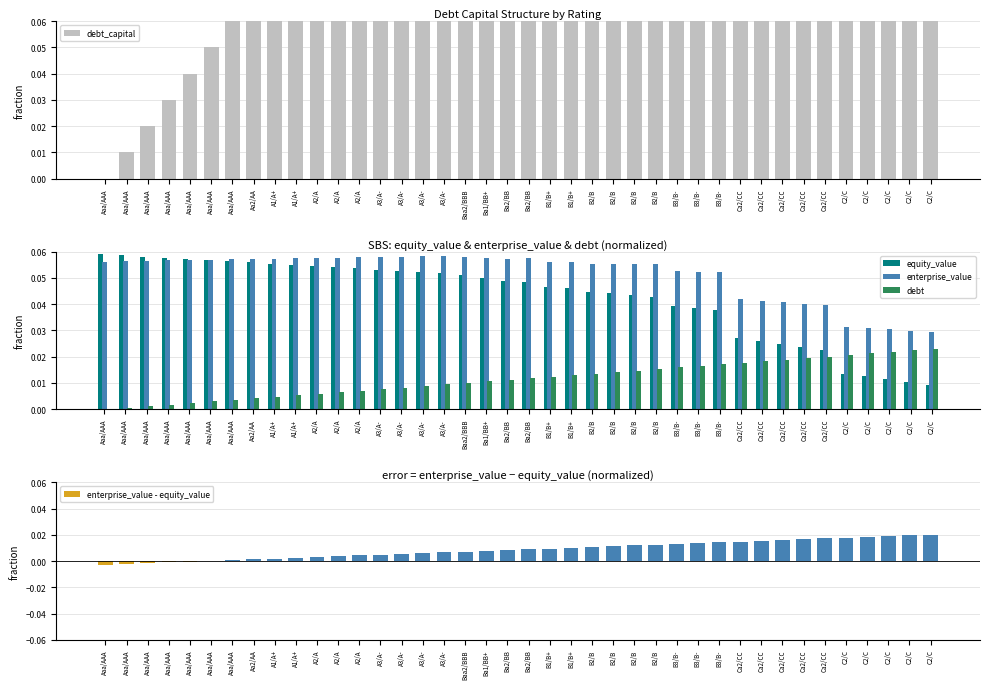

Between A1/A+ and A2/A, which is larger?

A2/A